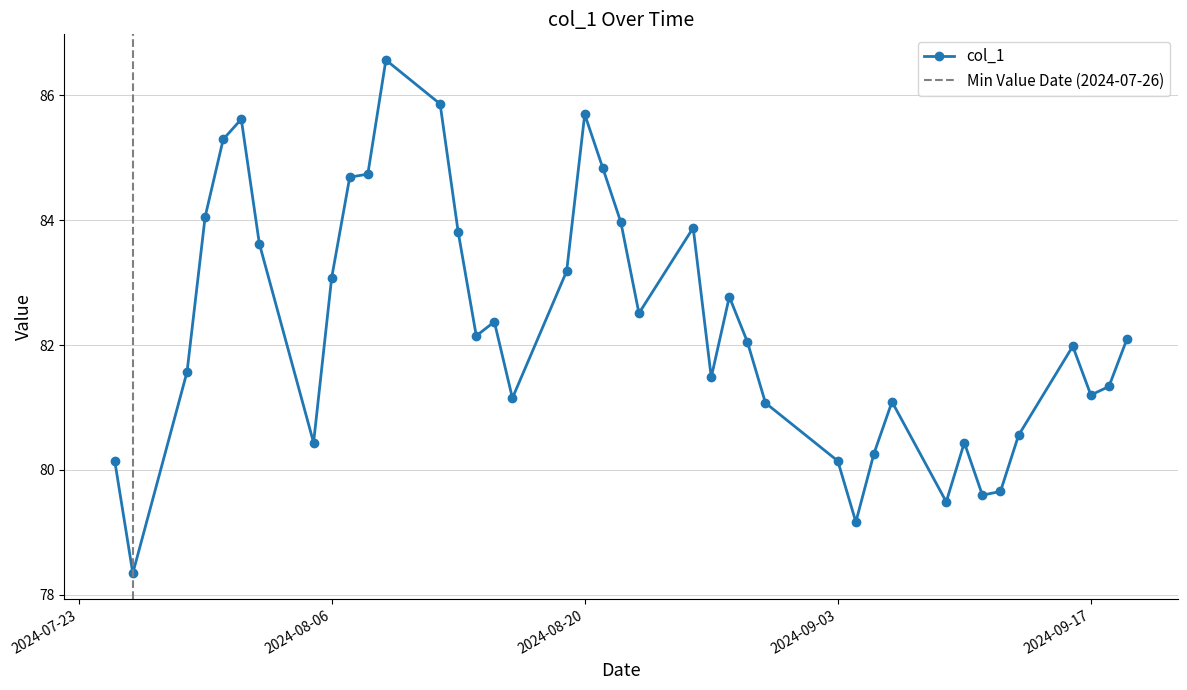

What is the maximum value for col_1?

86.6